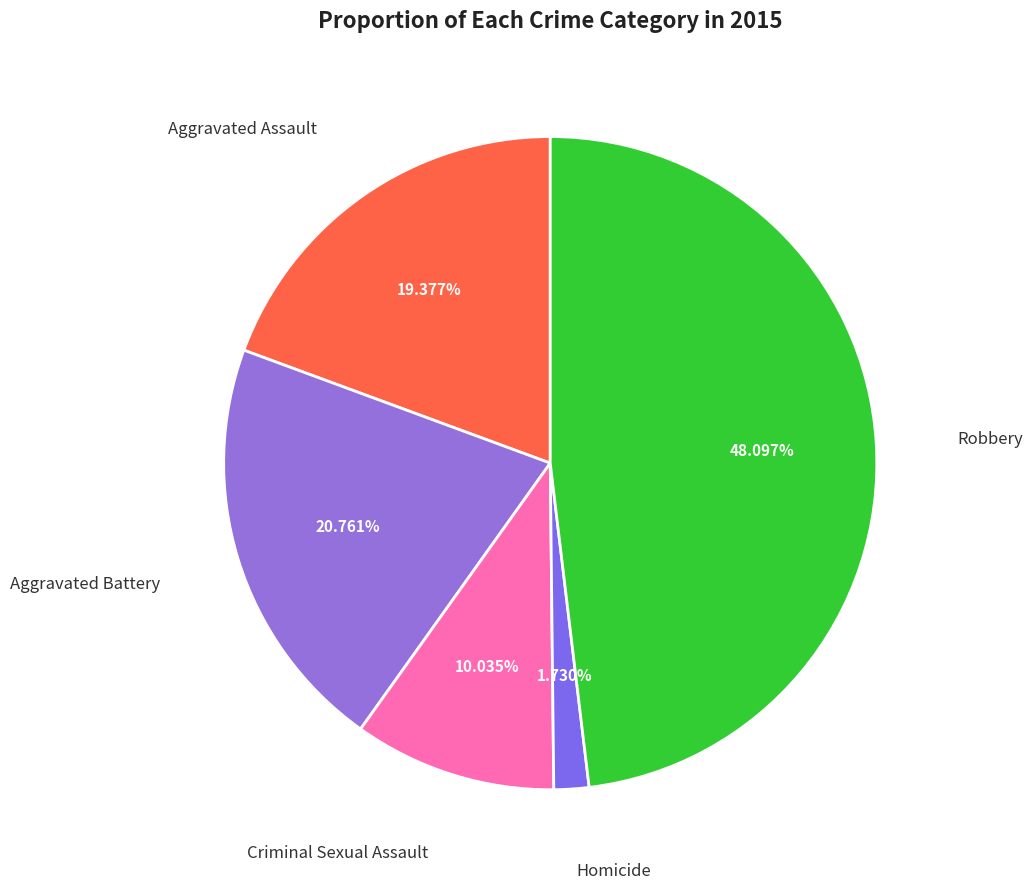

Between Homicide and Aggravated Assault, which is larger?

Aggravated Assault